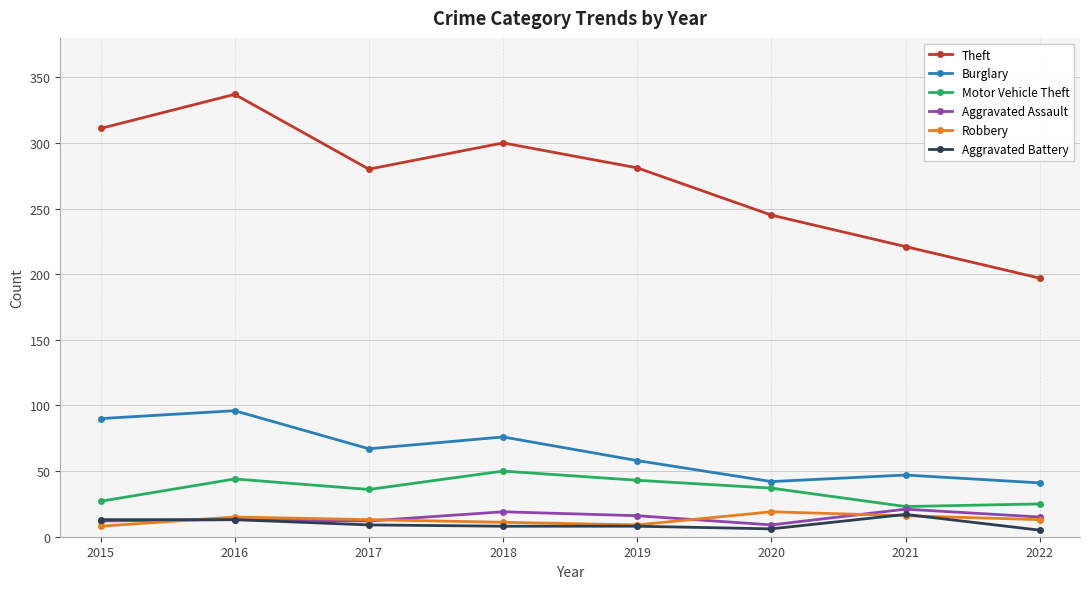

At how many categories does at least one series exceed 42?

8